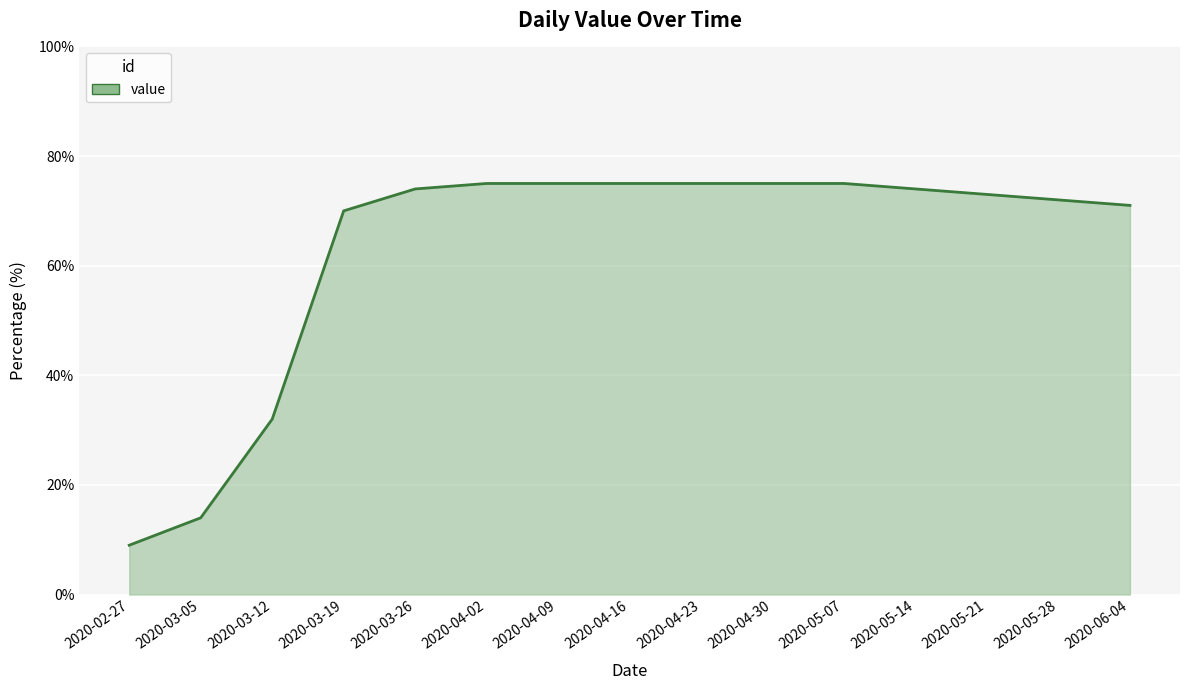

What position from the left is 2020-06-04?

15